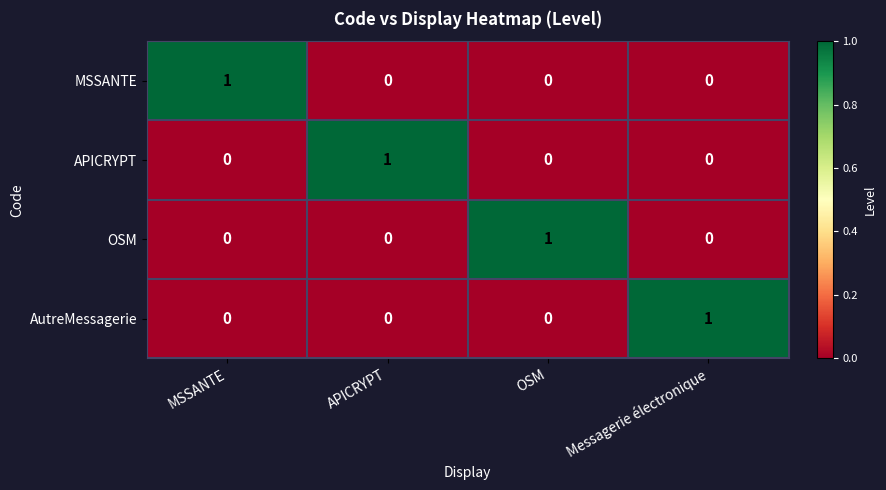

At how many categories does at least one series exceed 0?

4